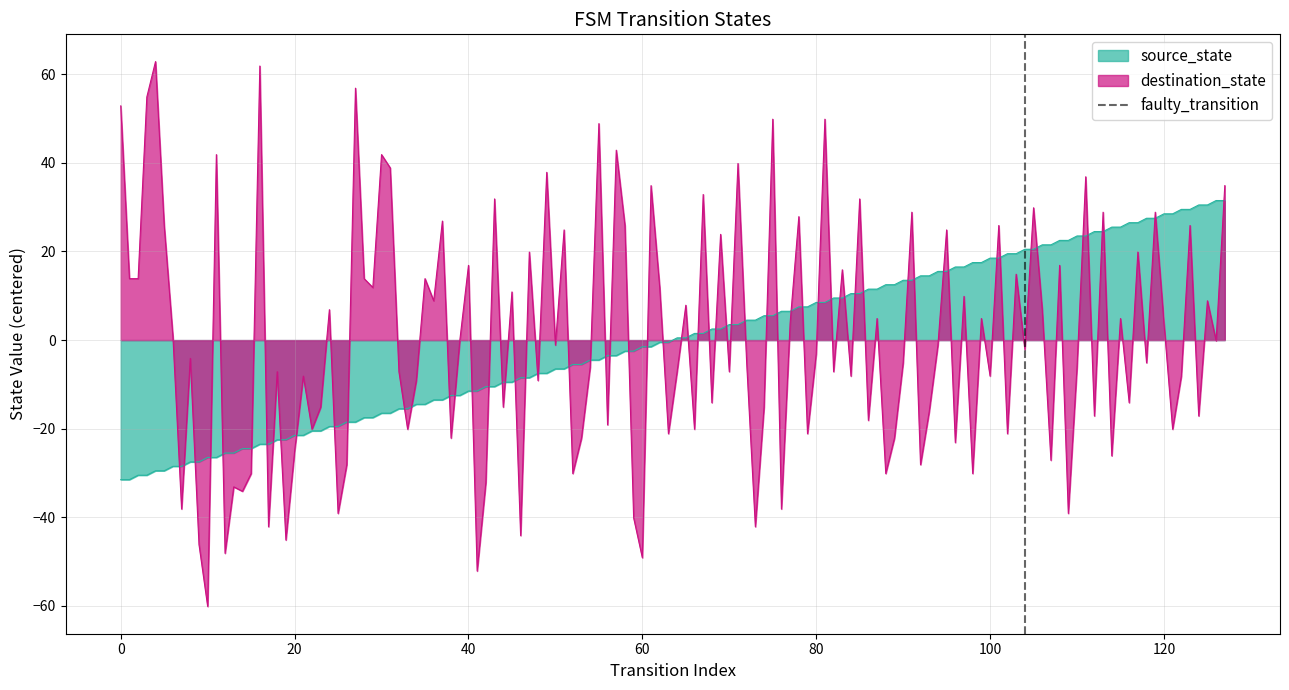

What is the lowest value of the source_state series?

-31.5